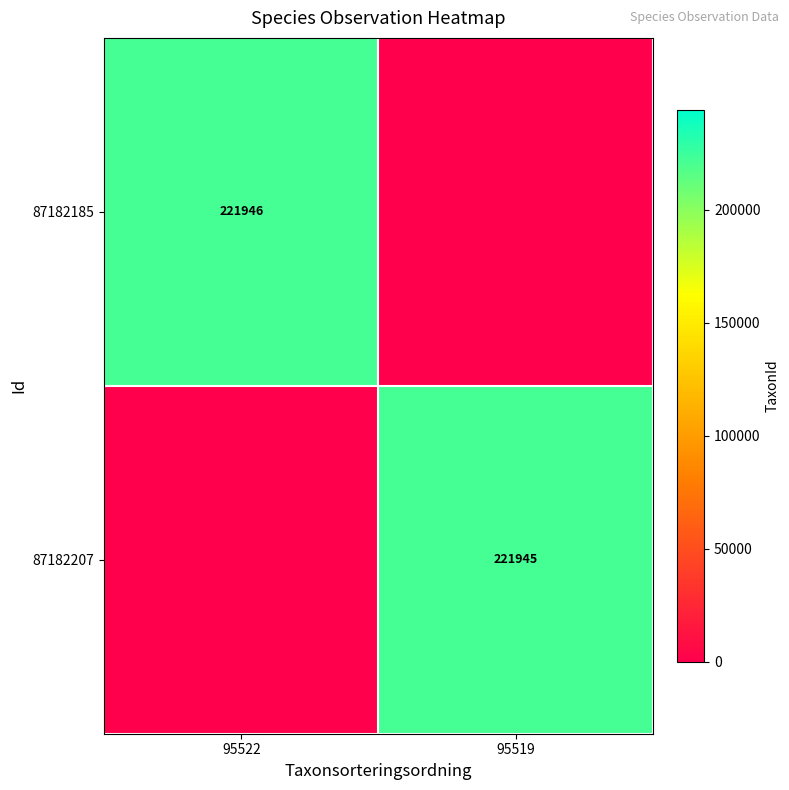

What is the difference between the highest and lowest values at 95522?

221946